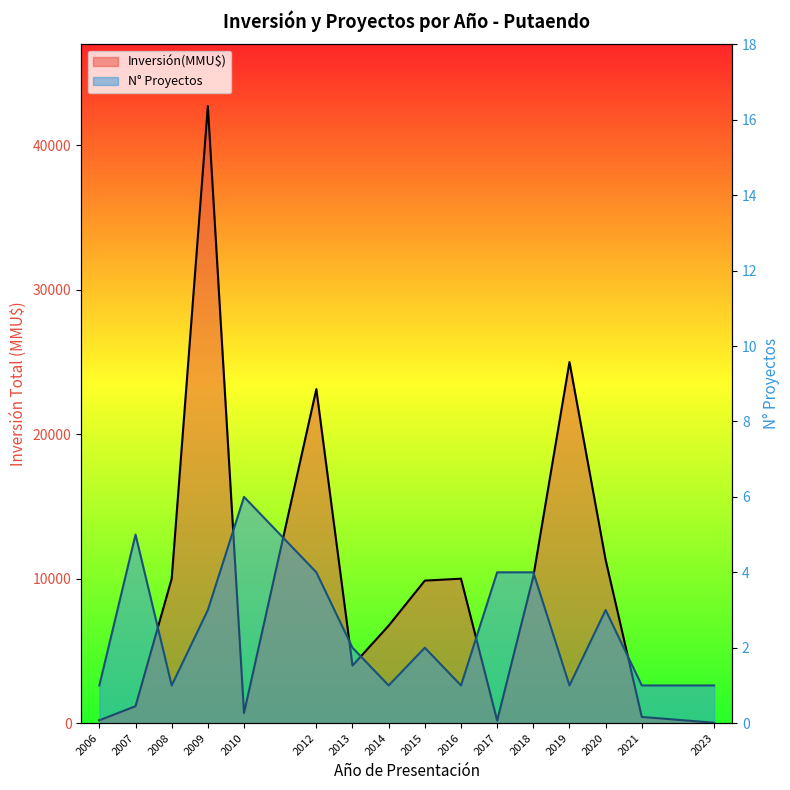

At how many categories does at least one series exceed 34237?

1